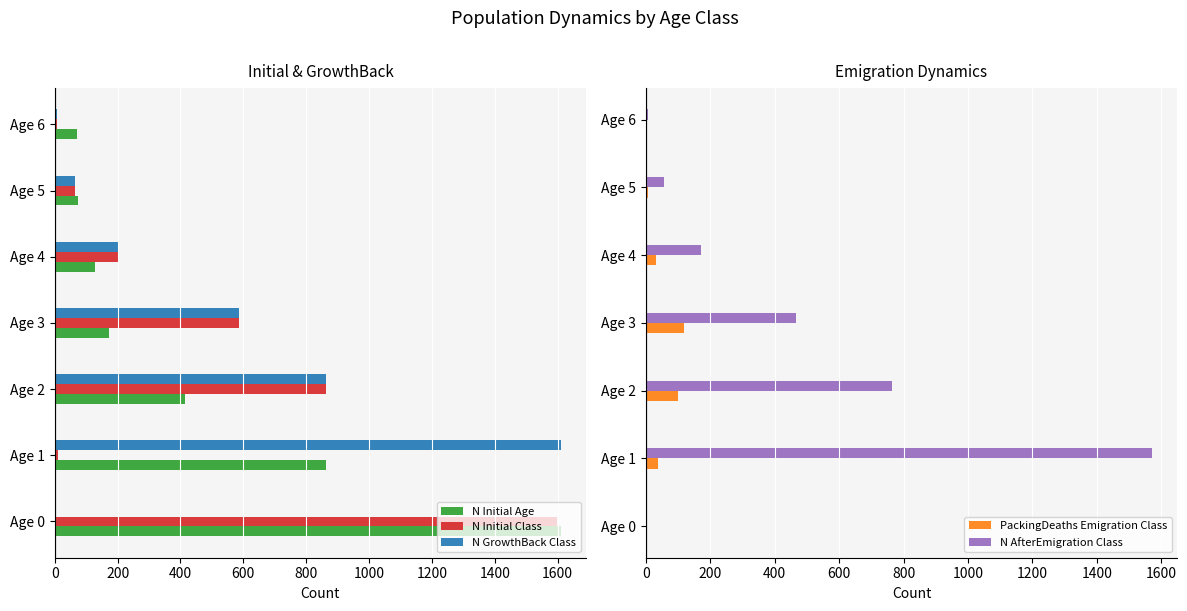

How many values in N AfterEmigration Class are above zero?

6